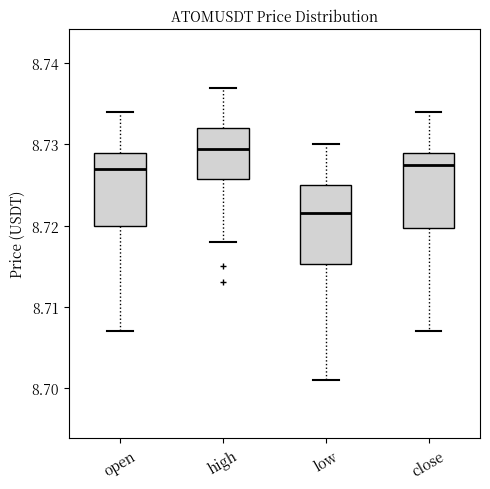

Reading left to right, read every box against the y-axis: the position of its median line, the range the box covers, and the ends of its whiskers. The values are not printed on the chart, so give them approximately, as read against the axis.

open: median 8.727, box 8.720 to 8.729, whiskers 8.707 to 8.734
high: median 8.730, box 8.726 to 8.732, whiskers 8.718 to 8.737
low: median 8.722, box 8.715 to 8.725, whiskers 8.701 to 8.730
close: median 8.728, box 8.720 to 8.729, whiskers 8.707 to 8.734